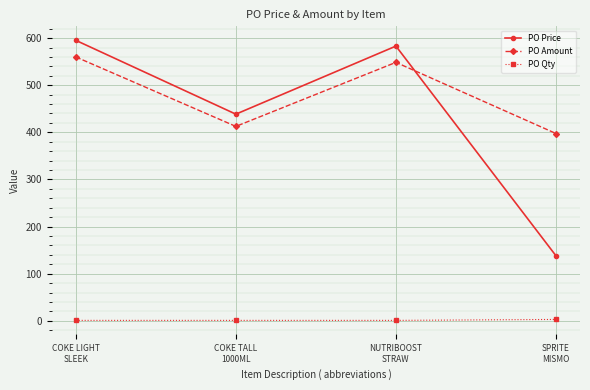

How many interior local valleys does the PO Amount series have?

1